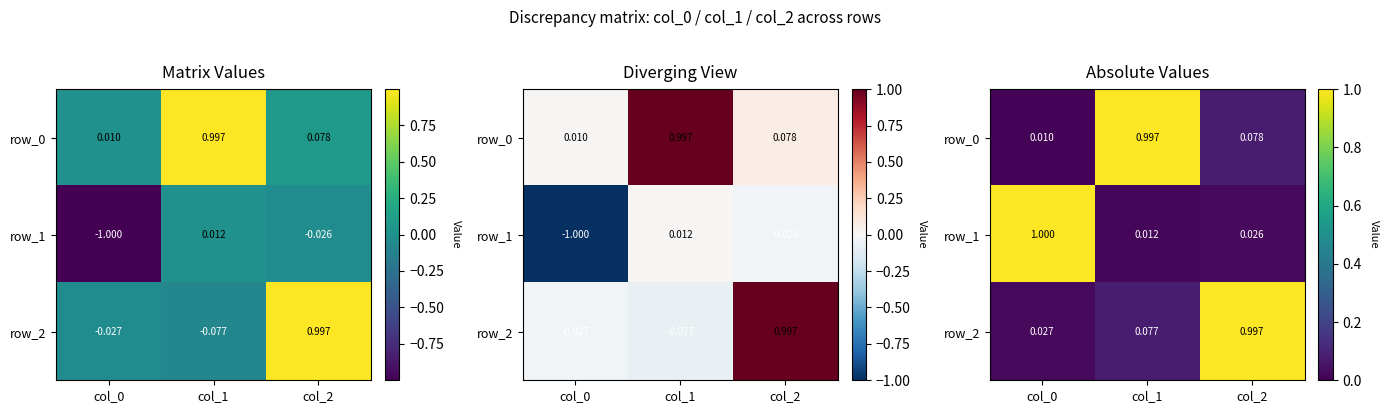

At which label does row_1 reach its minimum?

col_1